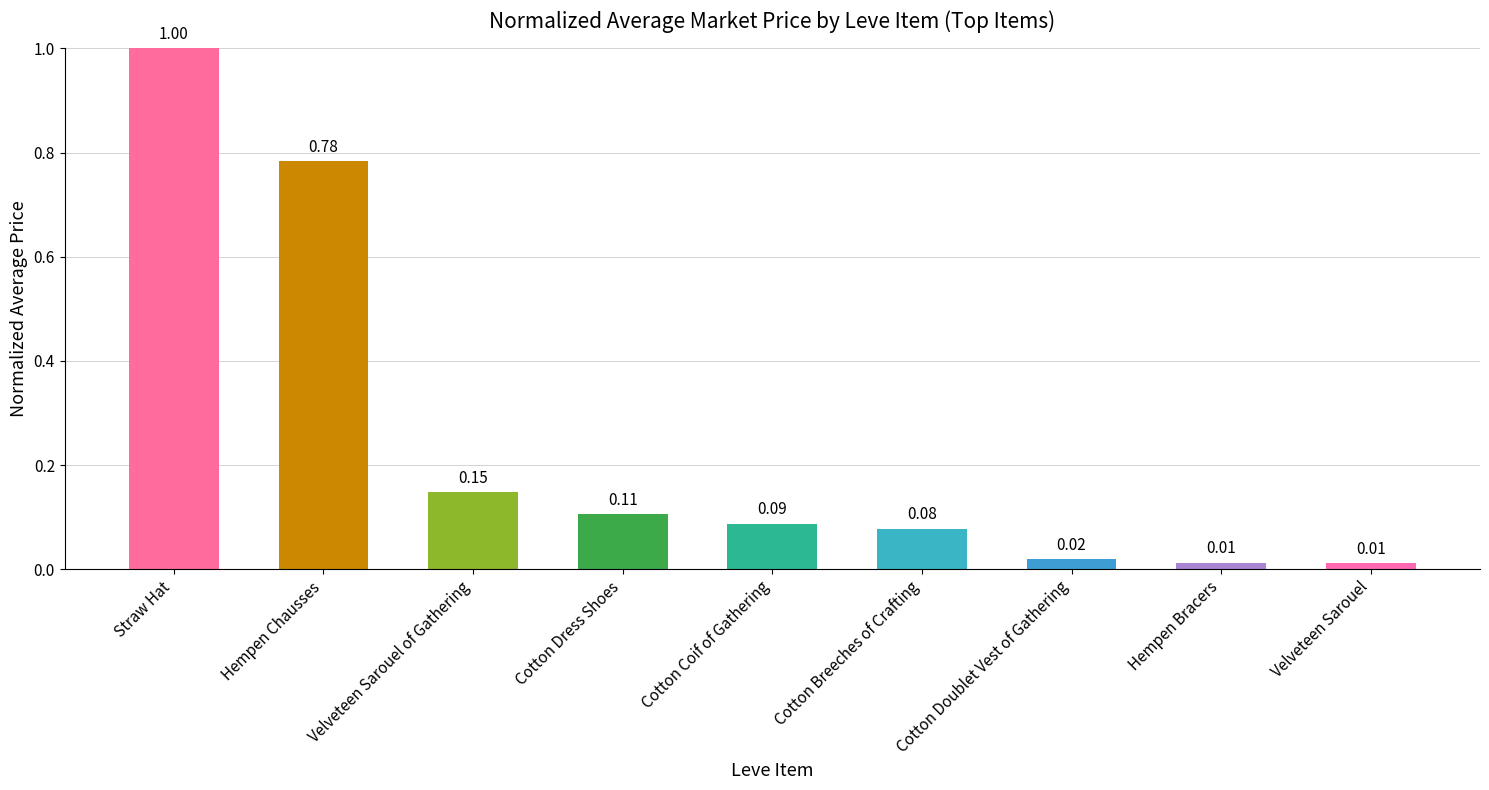

What is the difference between the maximum and minimum values?

1.0